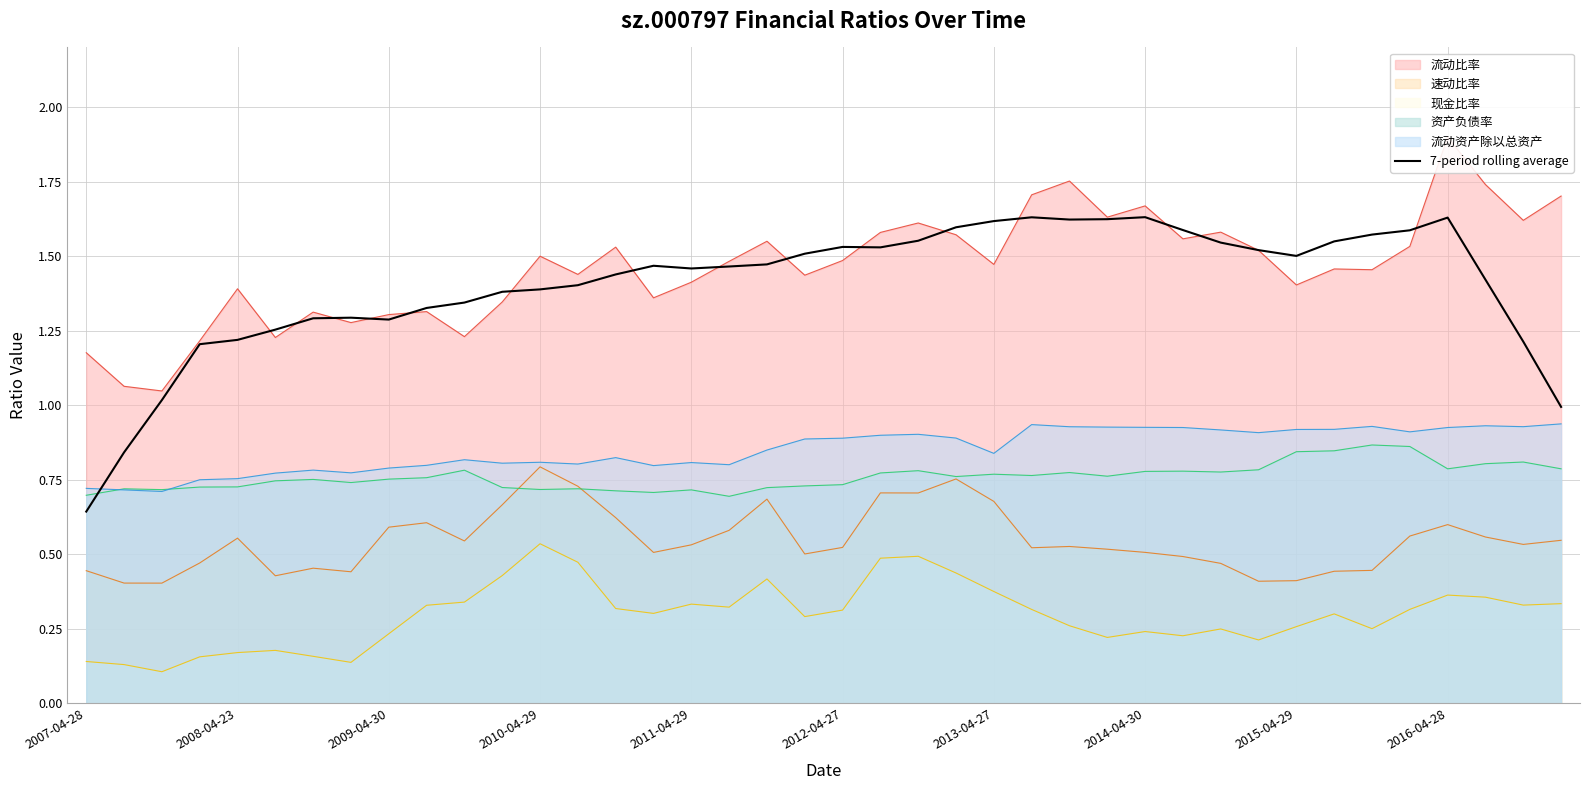

True or false: 速动比率 and 7-period rolling average intersect in this chart.

False